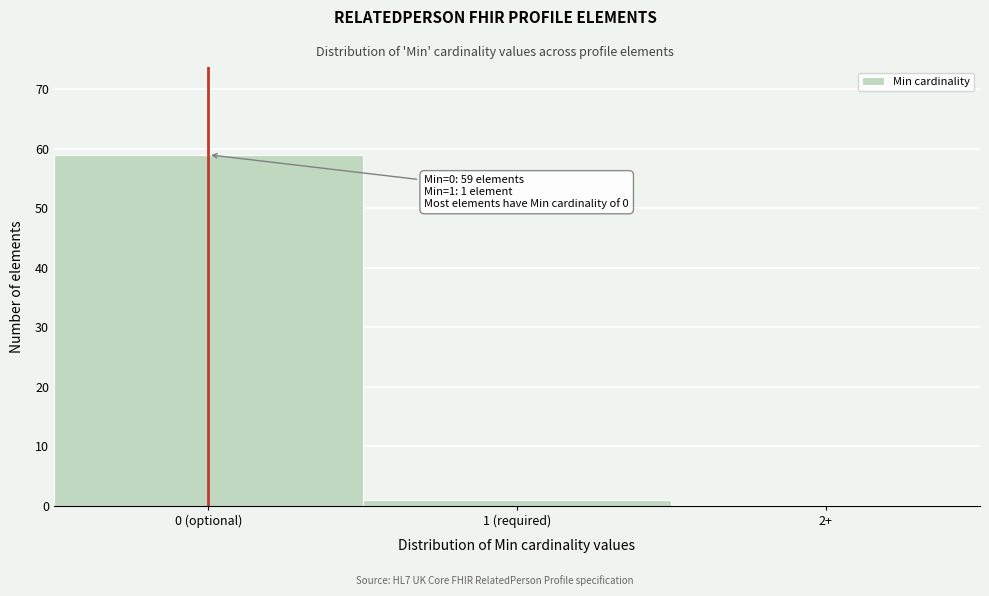

Reading left to right, list all the values displayed in this chart.

0 (optional)=59	1 (required)=1	2+=0